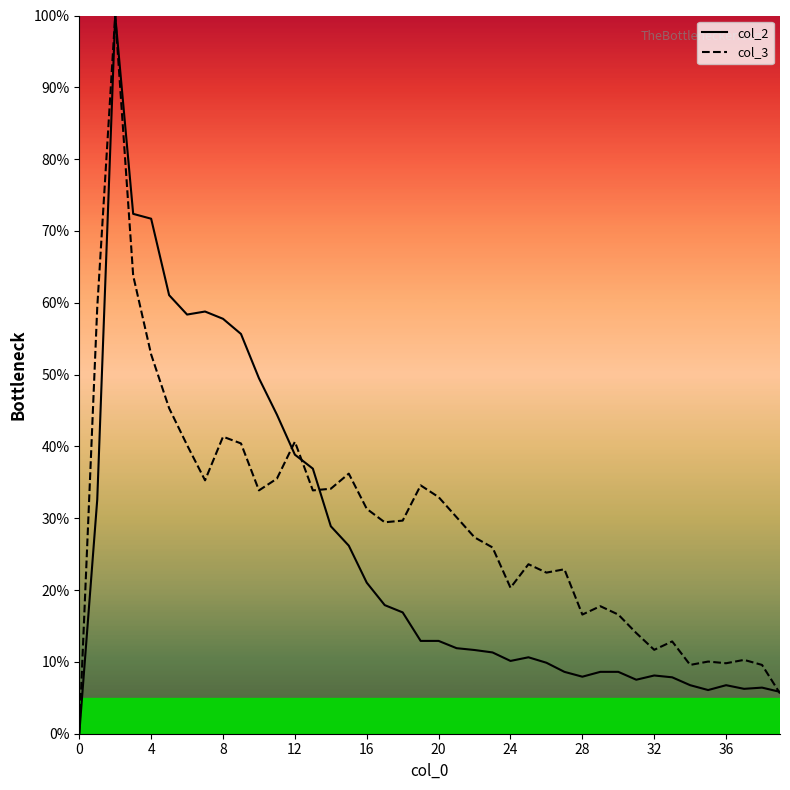

What is the maximum value shown in the chart?

100.0